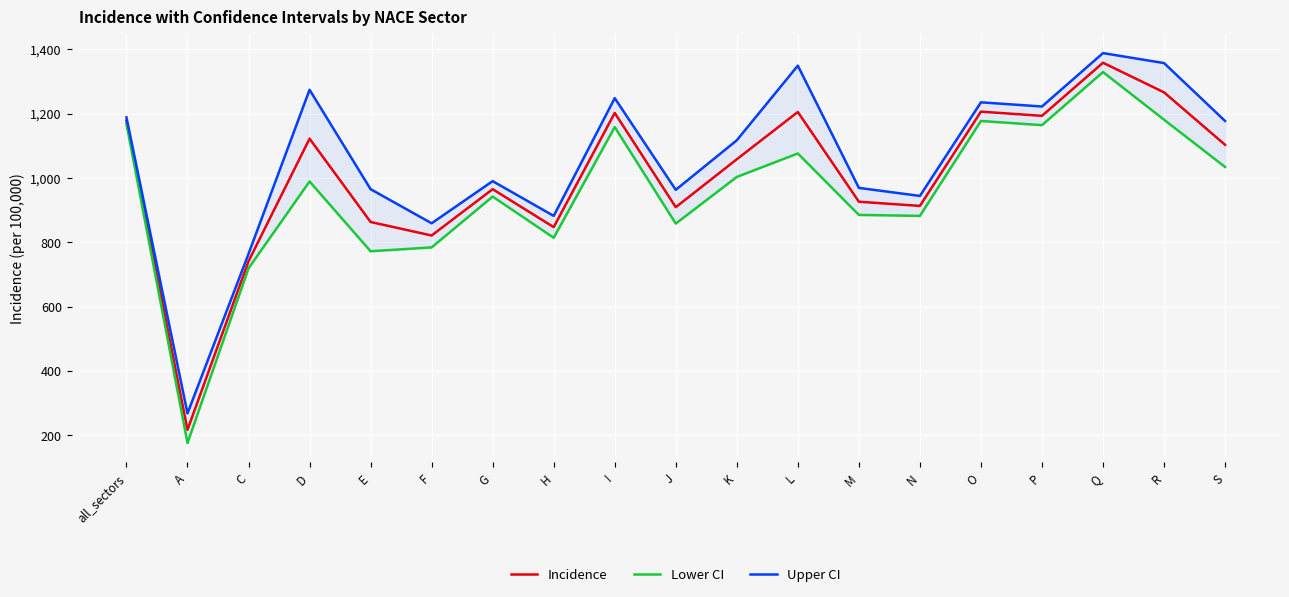

Rank the categories by Incidence value from highest to lowest.

Q, R, O, L, I, P, all_sectors, D, S, K, G, M, N, J, E, H, F, C, A